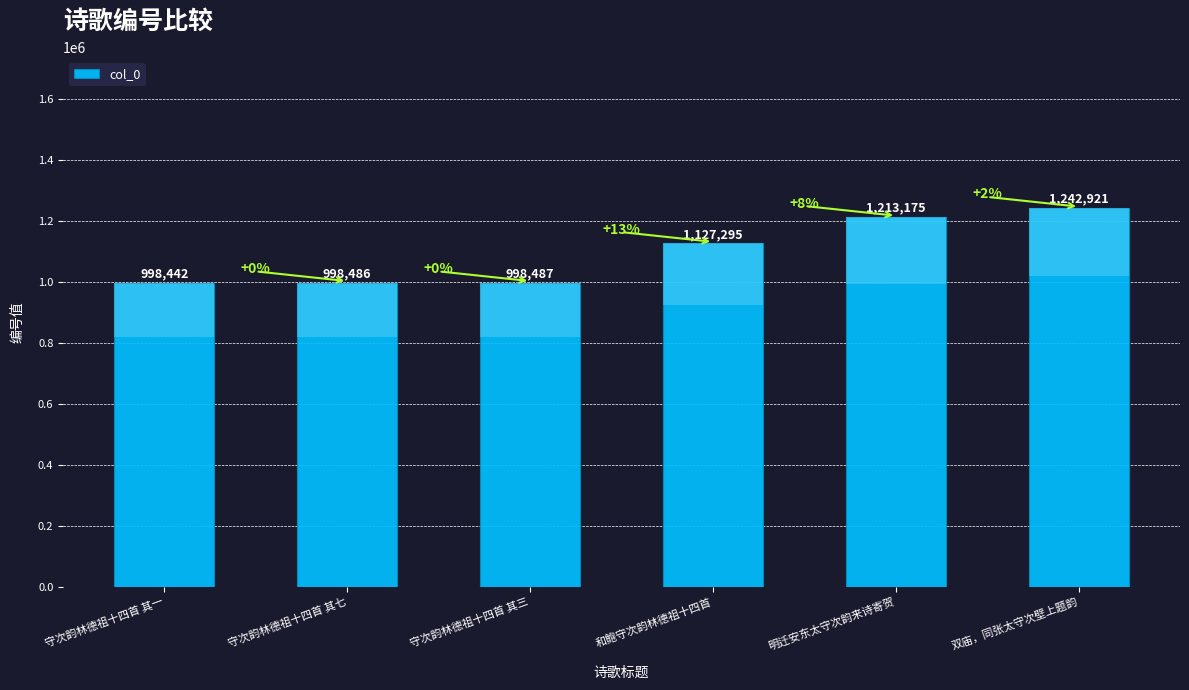

Reading right to left, list all the values displayed in this chart.

双庙，同张太守次壁上题韵=1242921	明迁安东太守次韵来诗寄贺=1213175	和鲍守次韵林德祖十四首=1127295	守次韵林德祖十四首 其三=998487	守次韵林德祖十四首 其七=998486	守次韵林德祖十四首 其一=998442